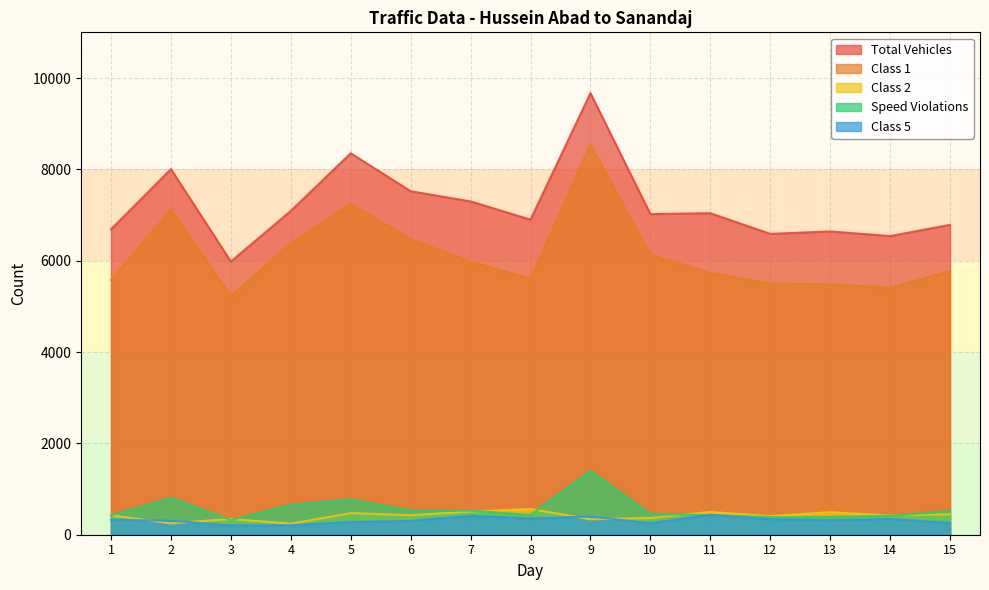

What is the sum of all Class 5 values?

4750